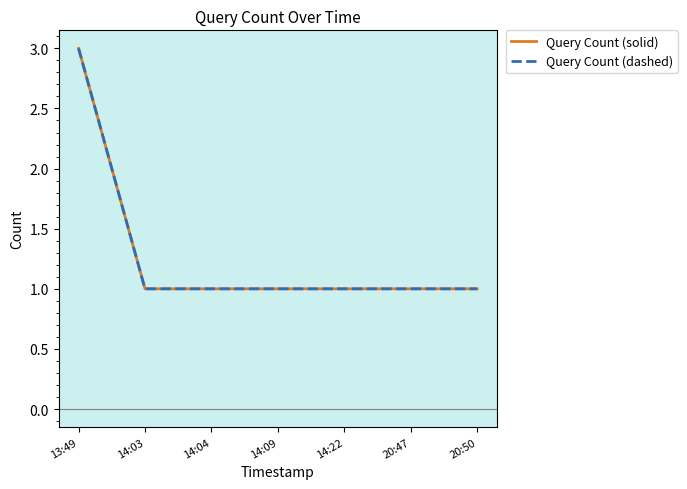

Reading left to right, list all the values displayed in this chart.

Query Count (solid): 3	1	1	1	1	1	1
Query Count (dashed): 3	1	1	1	1	1	1